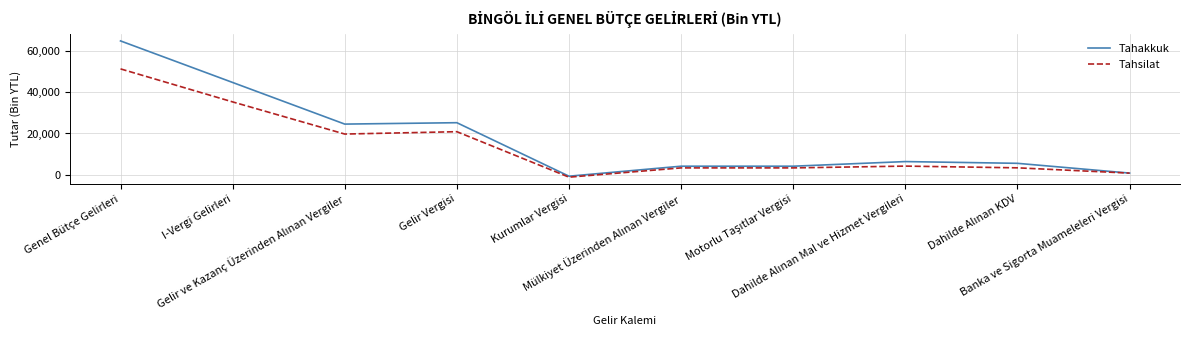

What is the greatest value displayed?

64786